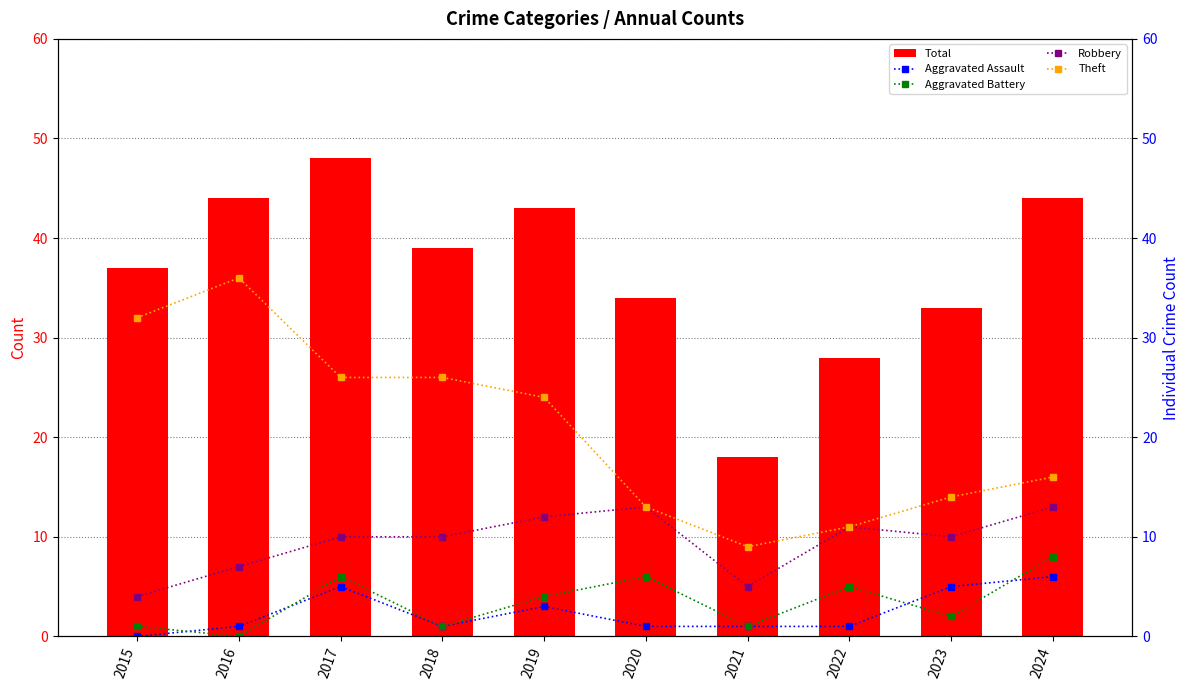

Which category has the highest value in the Robbery series?

2020